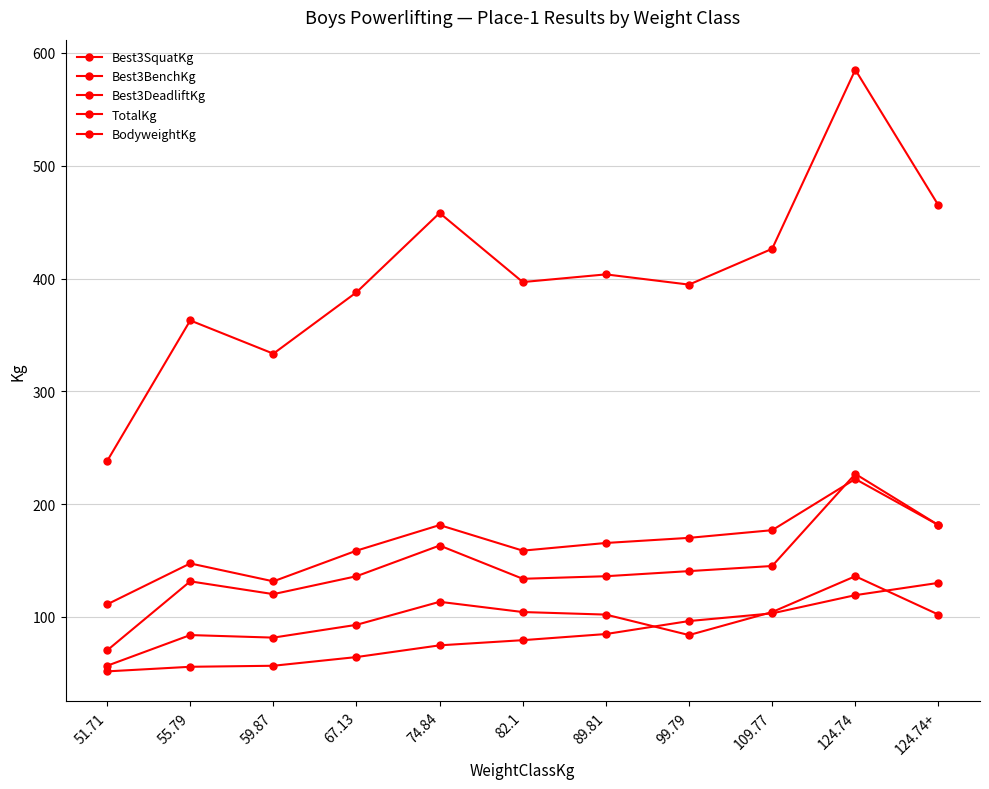

Count the number of data series in this chart.

5